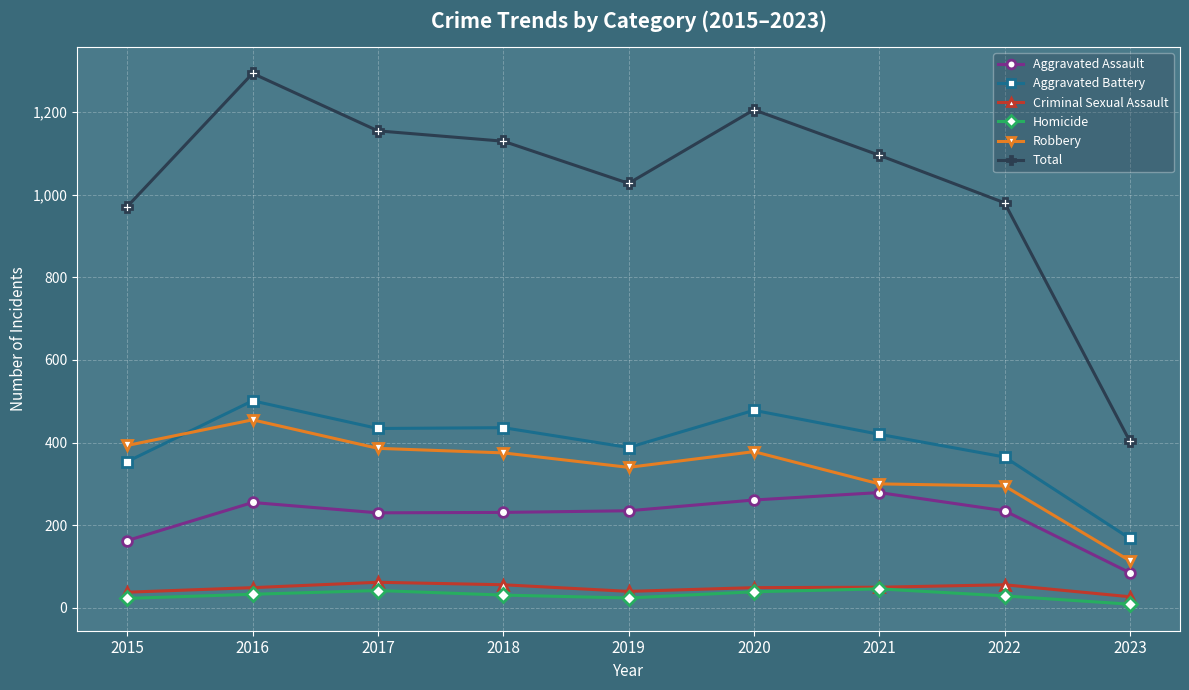

What value does the Aggravated Assault series have at 2023, to the nearest 50?

100